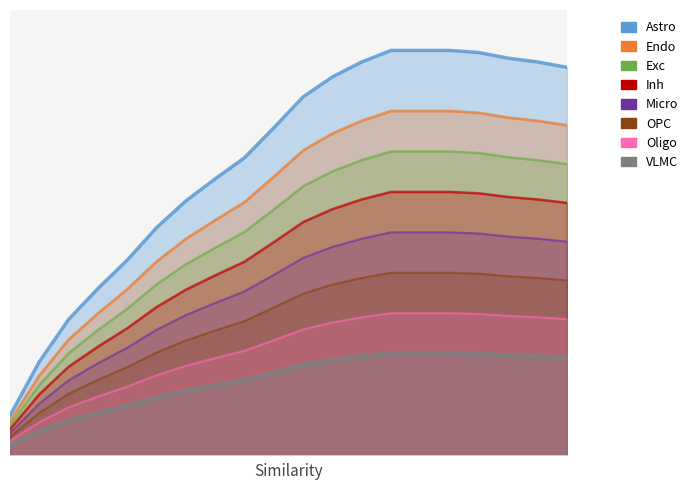

Reading left to right, what are all the values shown in this chart?

0.1	0.1	0.2	0.3	0.3	0.4	0.4	0.4	0.5	0.5	0.6	0.6	0.6	0.7	0.7	0.7	0.6	0.6	0.6	0.6